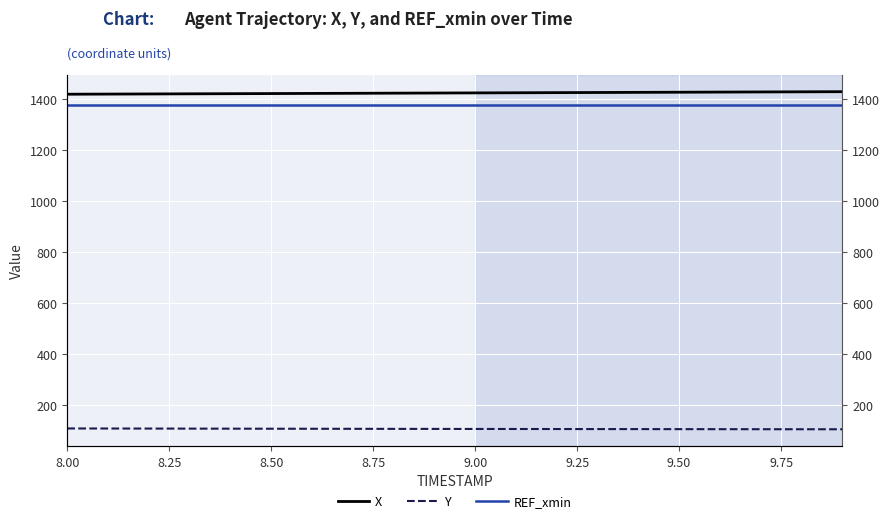

Rank the series by their maximum value, from highest to lowest.

X, REF_xmin, Y